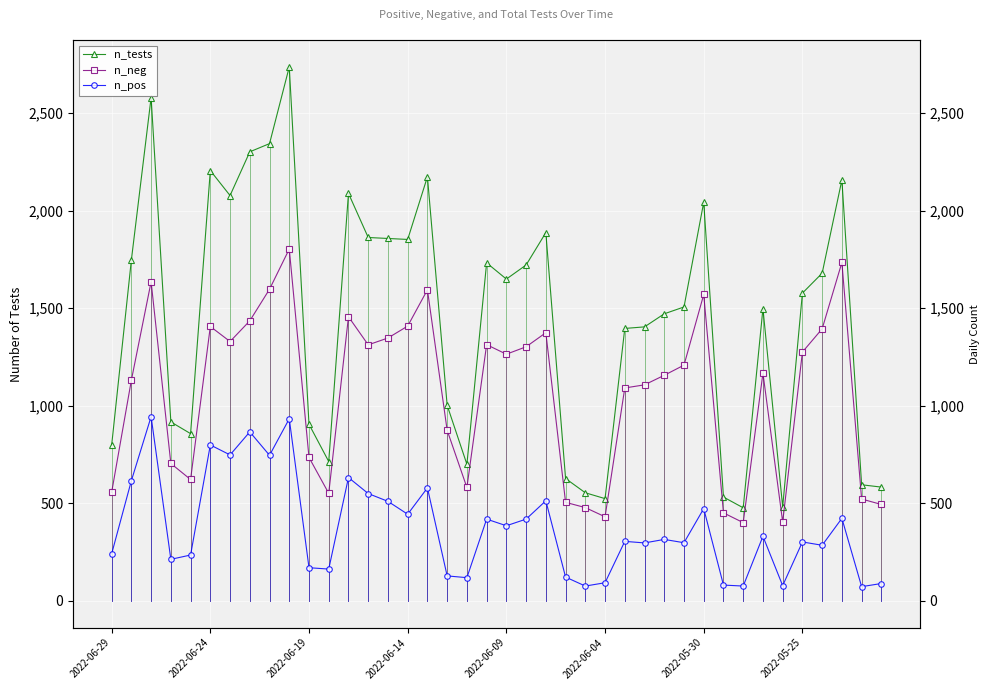

Which series changed the most between 2022-06-09 and 32?

n_tests